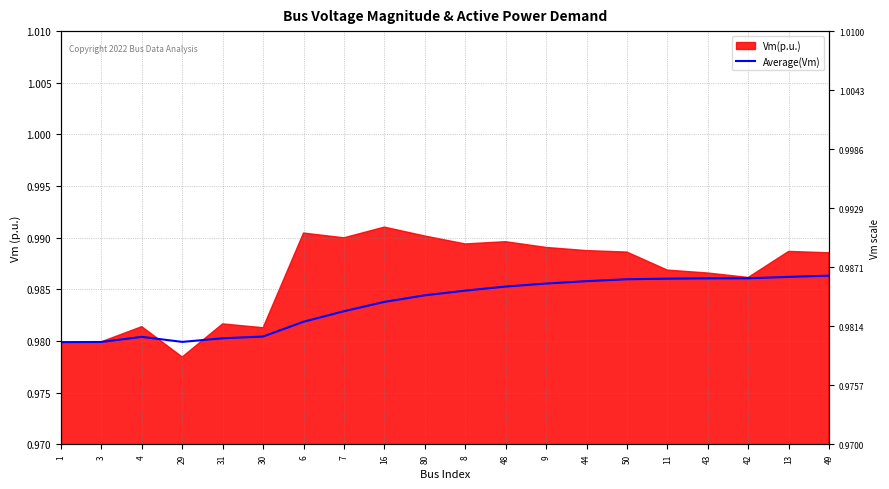

Read the value at 1.

1.0